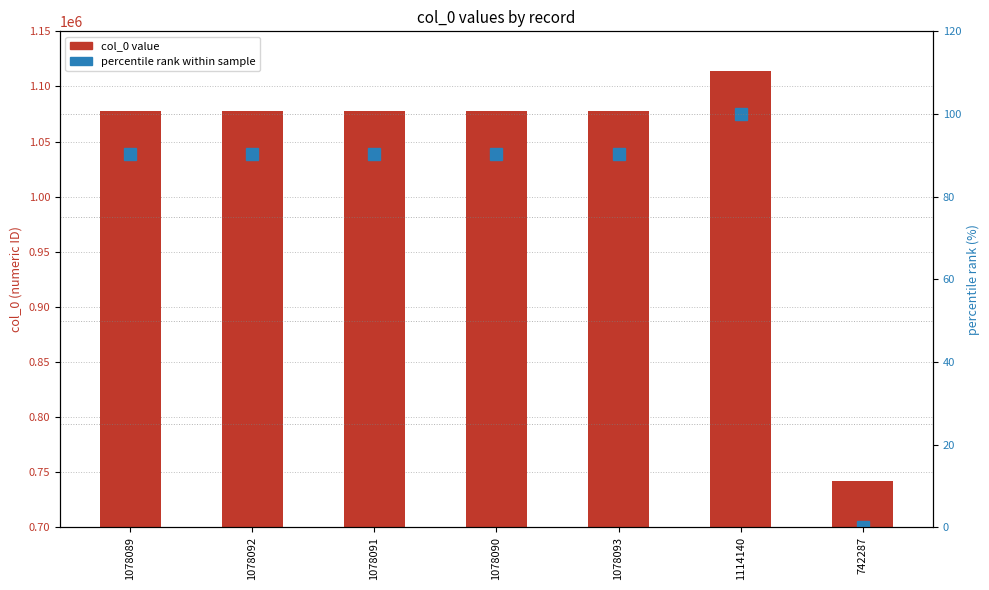

Reading right to left, transcribe all the data shown in this chart.

col_0 value: 742287.0	1114140.0	1078093.0	1078090.0	1078091.0	1078092.0	1078089.0
percentile rank within sample: 0.0	100.0	90.3	90.3	90.3	90.3	90.3